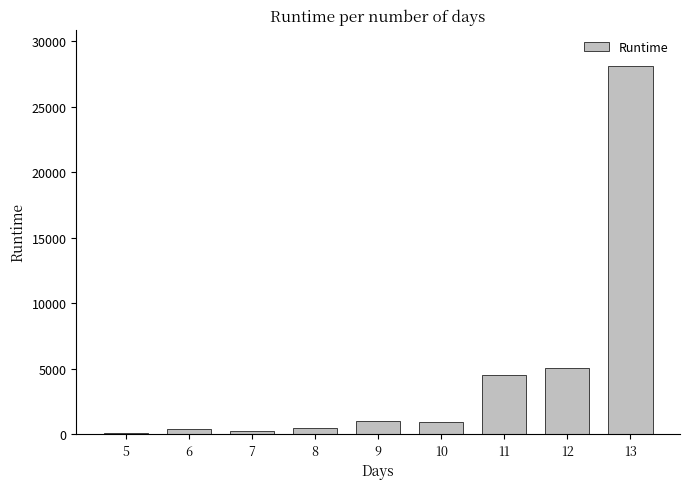

How many data points does each series have?

9